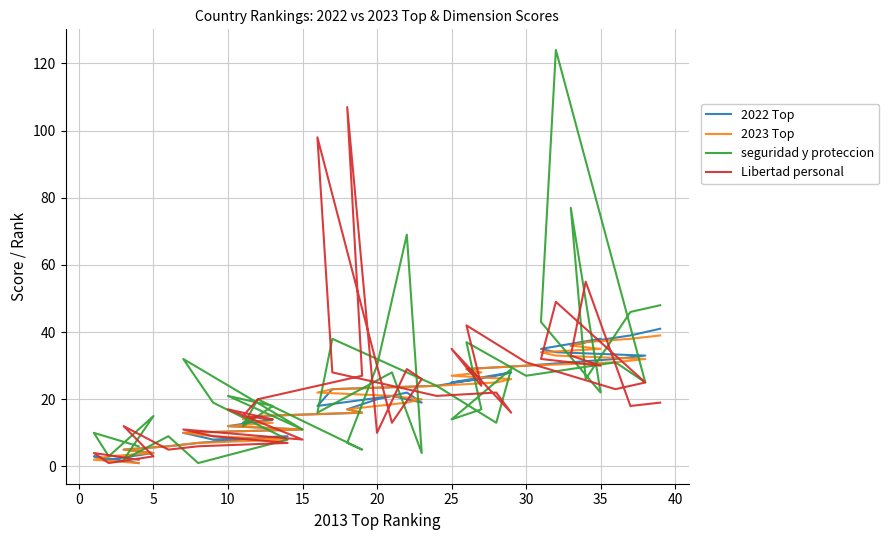

List the series in order of their peak value, lowest first.

2023 Top, 2022 Top, Libertad personal, seguridad y proteccion